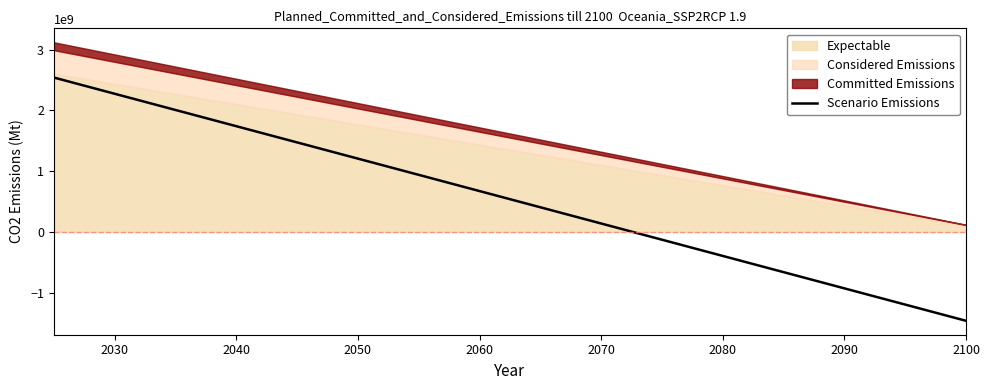

What is the difference between the maximum and second lowest values?

3840000000